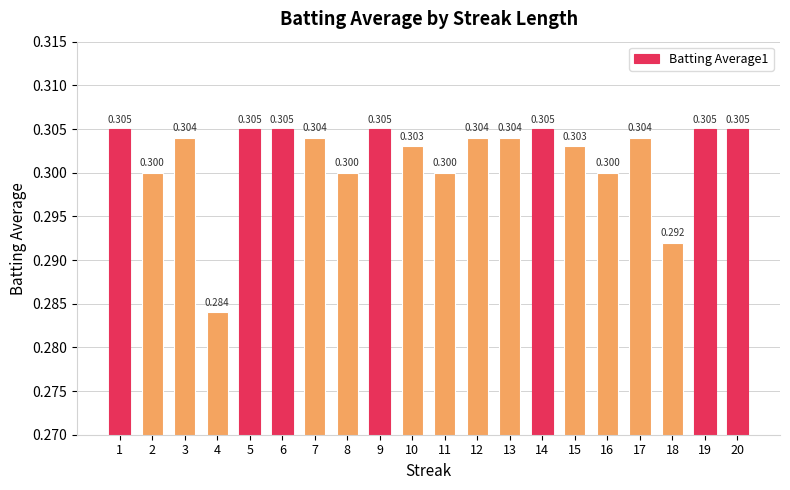

Reading left to right, extract all data points from this chart.

0.3	0.3	0.3	0.3	0.3	0.3	0.3	0.3	0.3	0.3	0.3	0.3	0.3	0.3	0.3	0.3	0.3	0.3	0.3	0.3